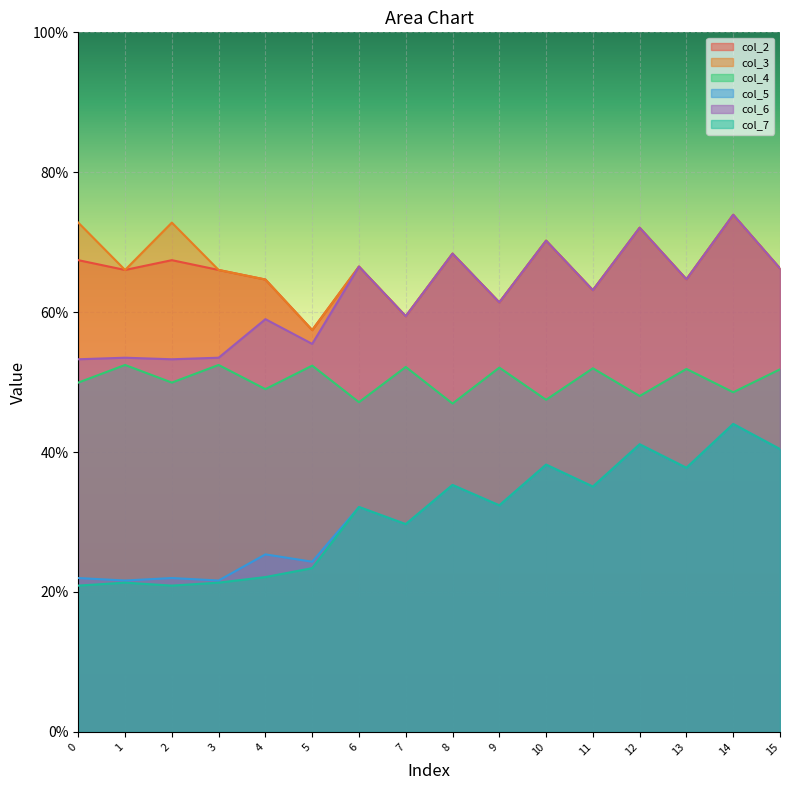

What is the value of the col_7 point at the 7th from the left?

32.1